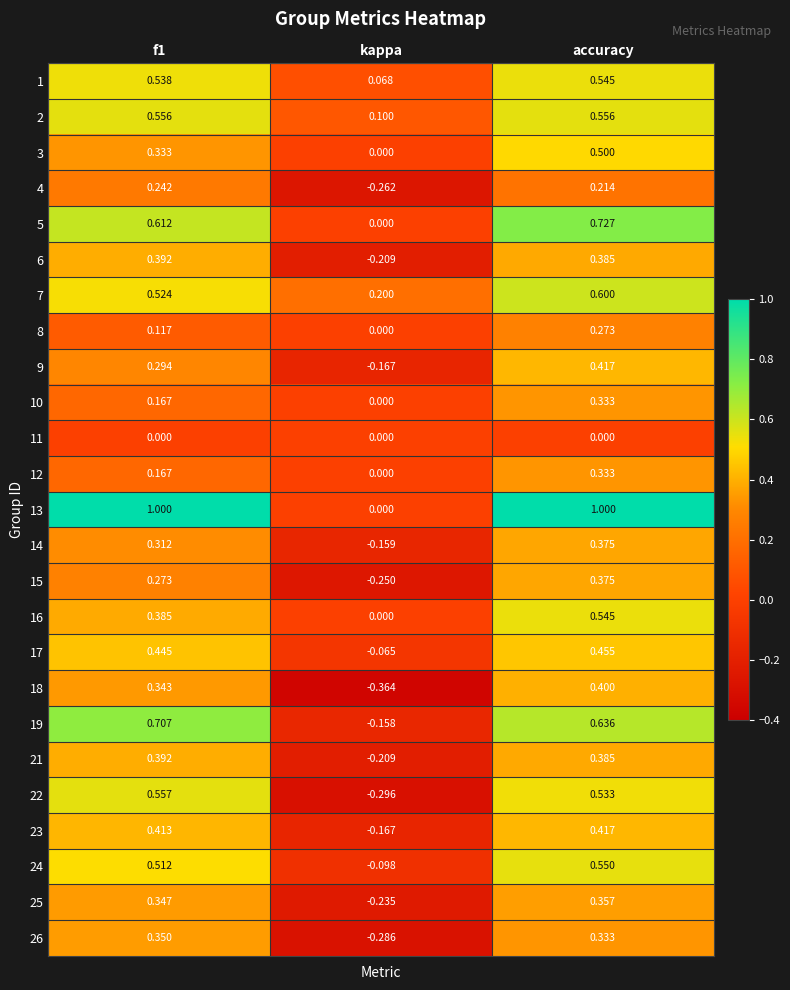

At which category does the chart reach its minimum across all series?

kappa